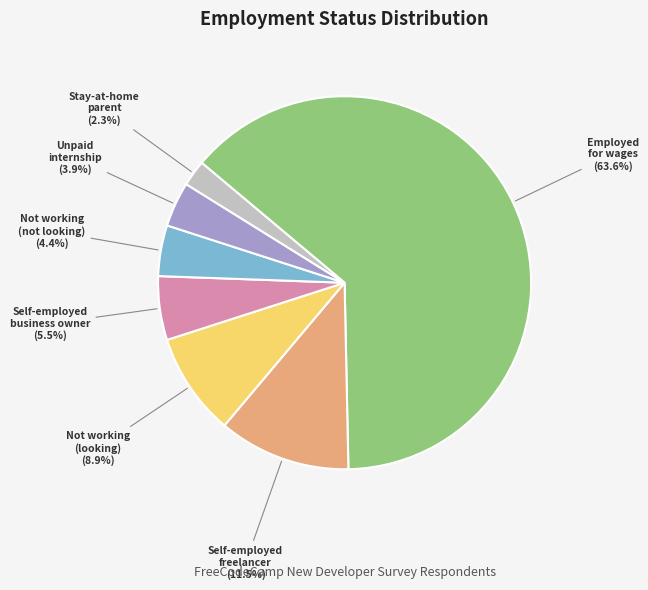

Does any single category account for the majority?

Yes